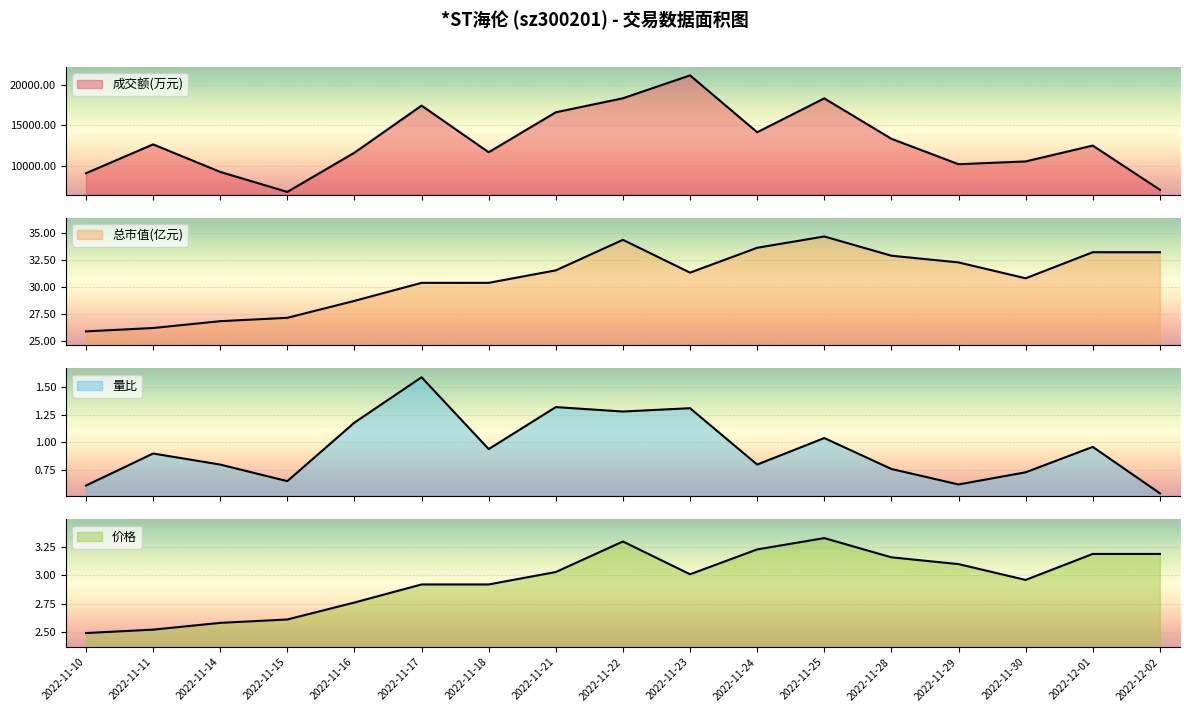

At 2022-11-21, list the series in order from largest to smallest.

成交额(万元), 总市值(亿元), 价格, 量比